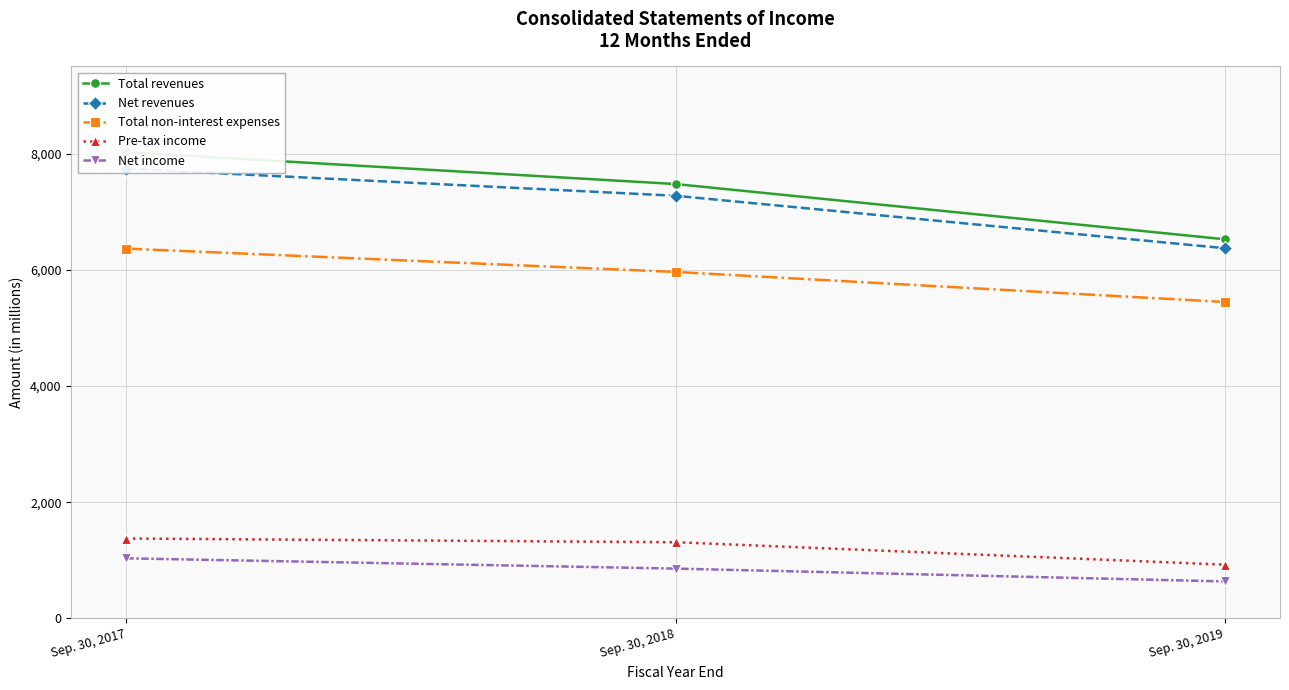

True or false: Pre-tax income has a value of 925 at Sep. 30, 2019.

True